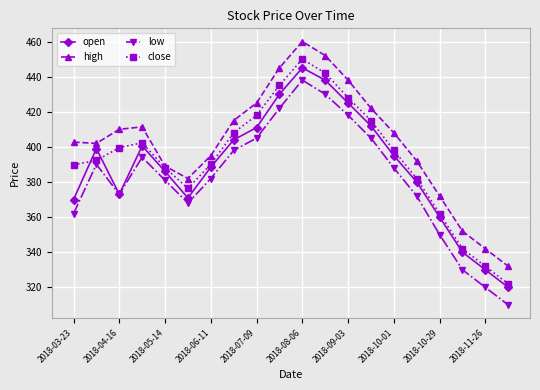

What is the value of the high point at the 12th from the left?

452.0